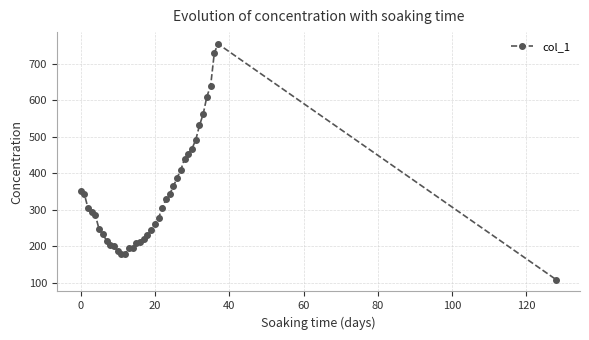

What is the difference between the maximum and second lowest values?

577.2